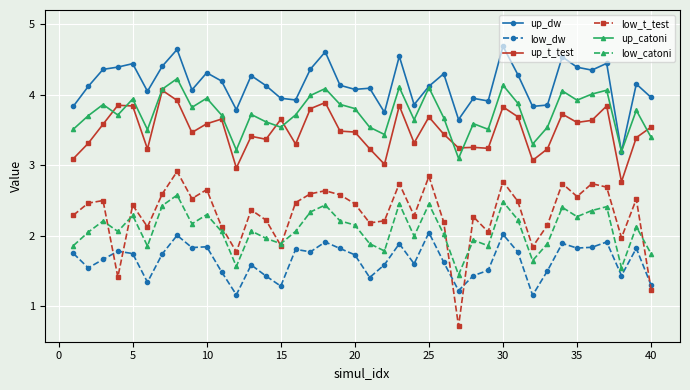

What is the value of the up_dw point at the 18th from the left?

4.6